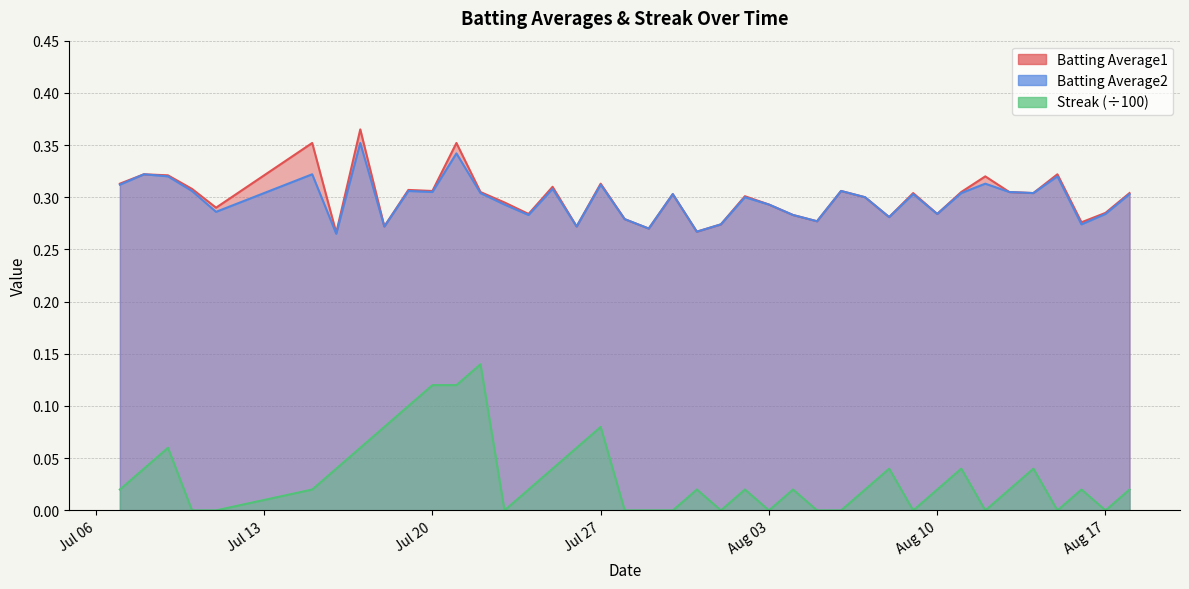

Rank the series by their maximum value, from lowest to highest.

Streak, Batting Average2, Batting Average1